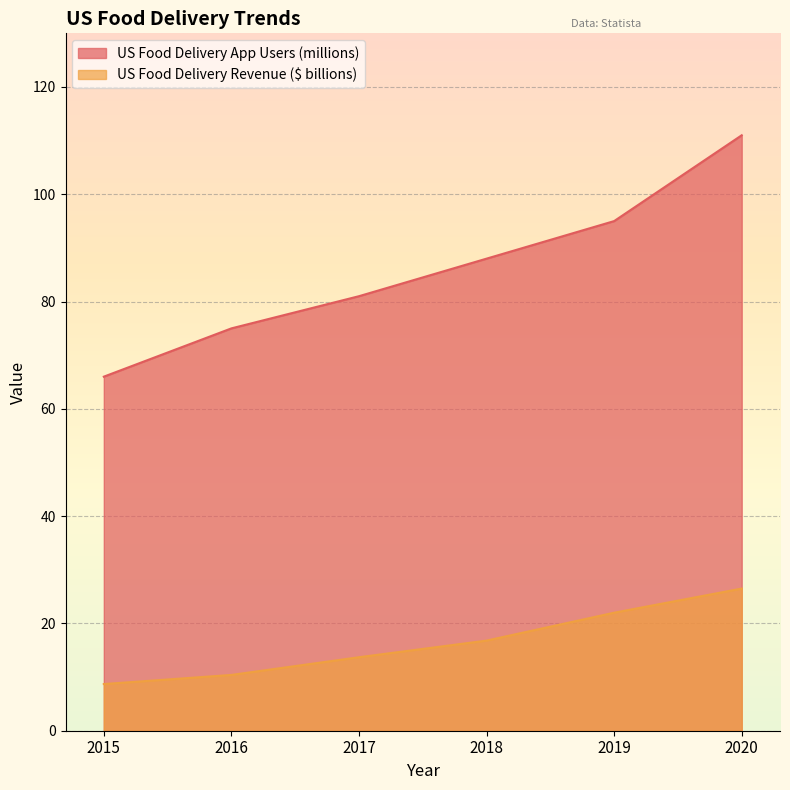

The value of US Food Delivery Revenue ($ billions) at 2017 is 13.7. True or false?

True